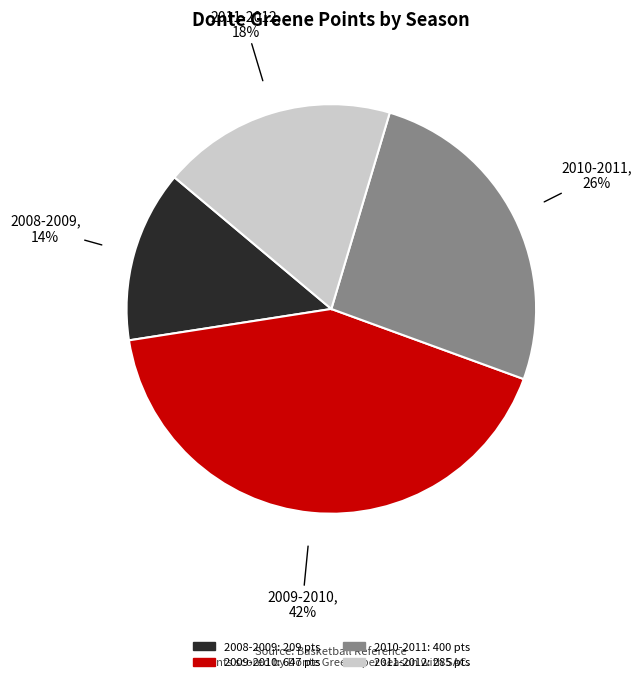

Which has a higher value, 2010-2011 or 2011-2012?

2010-2011